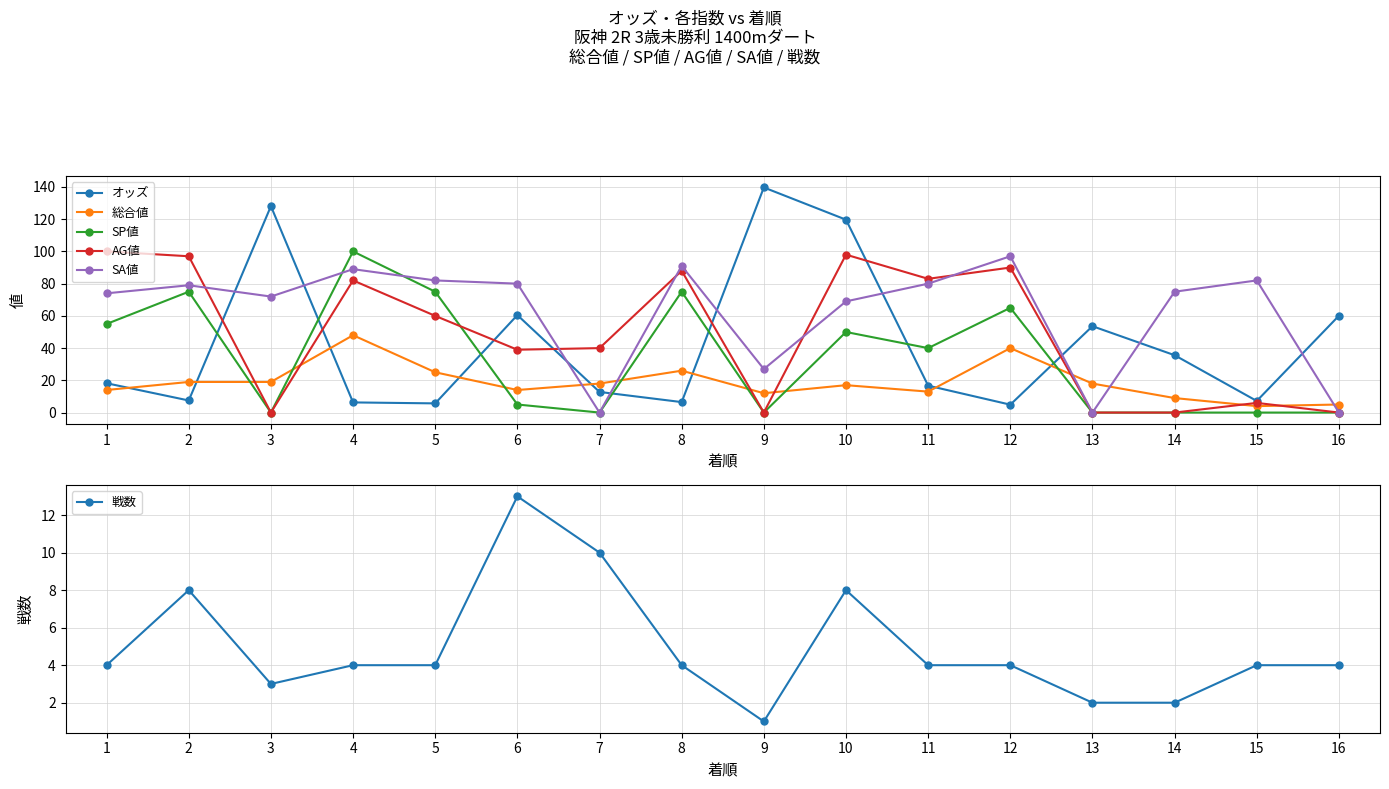

What is the sum of the 総合値 values at 2 and 6?

33.0